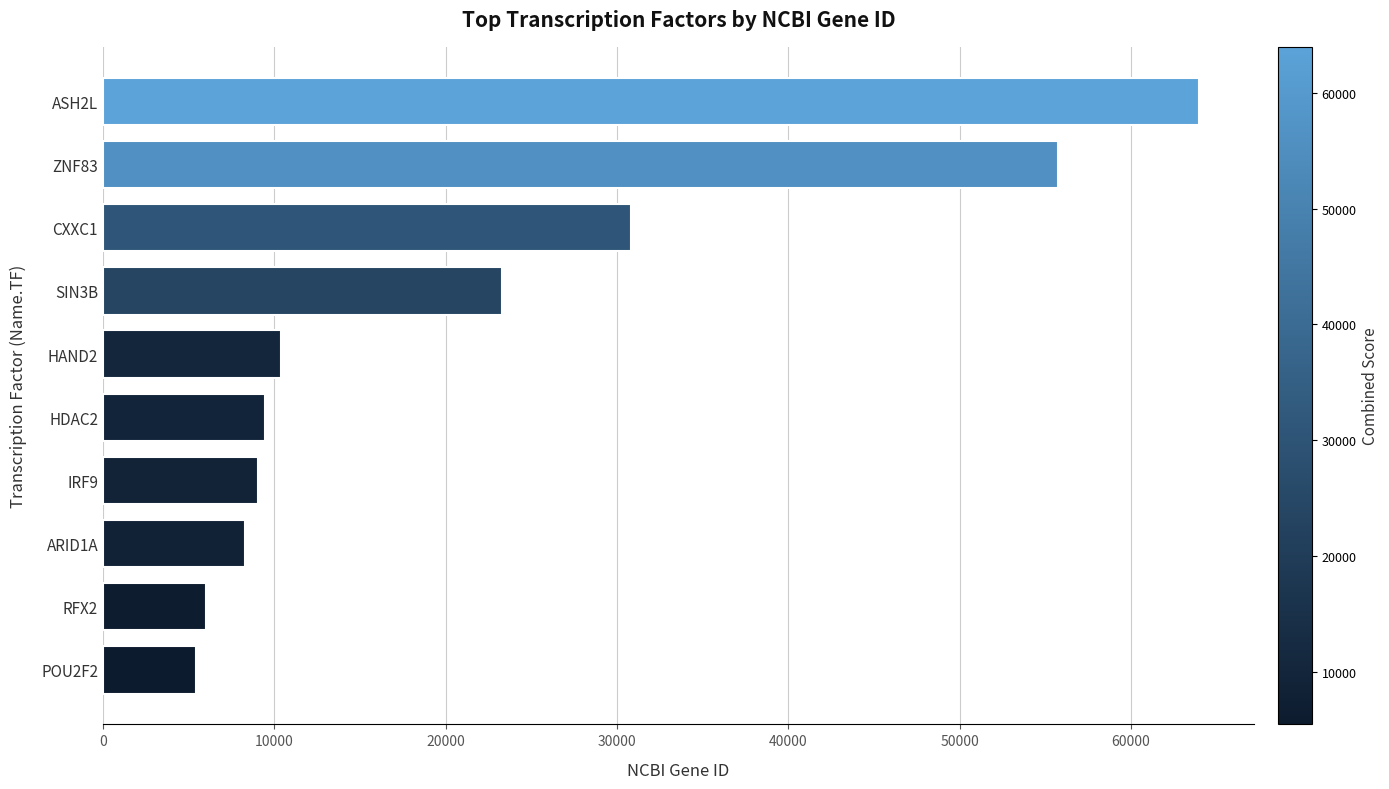

Between SIN3B and ASH2L, which is larger?

ASH2L